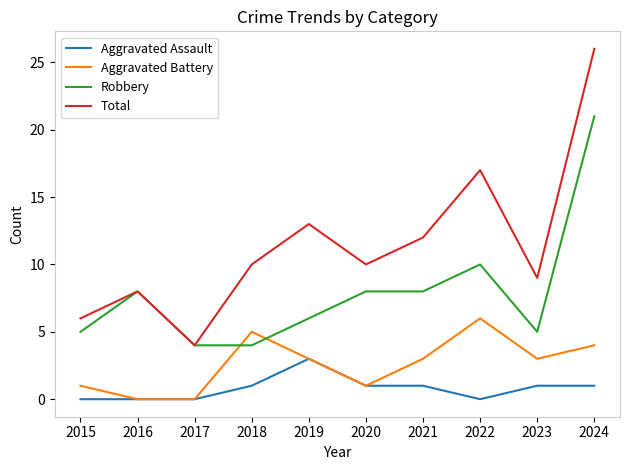

Which series has the widest spread of values?

Total